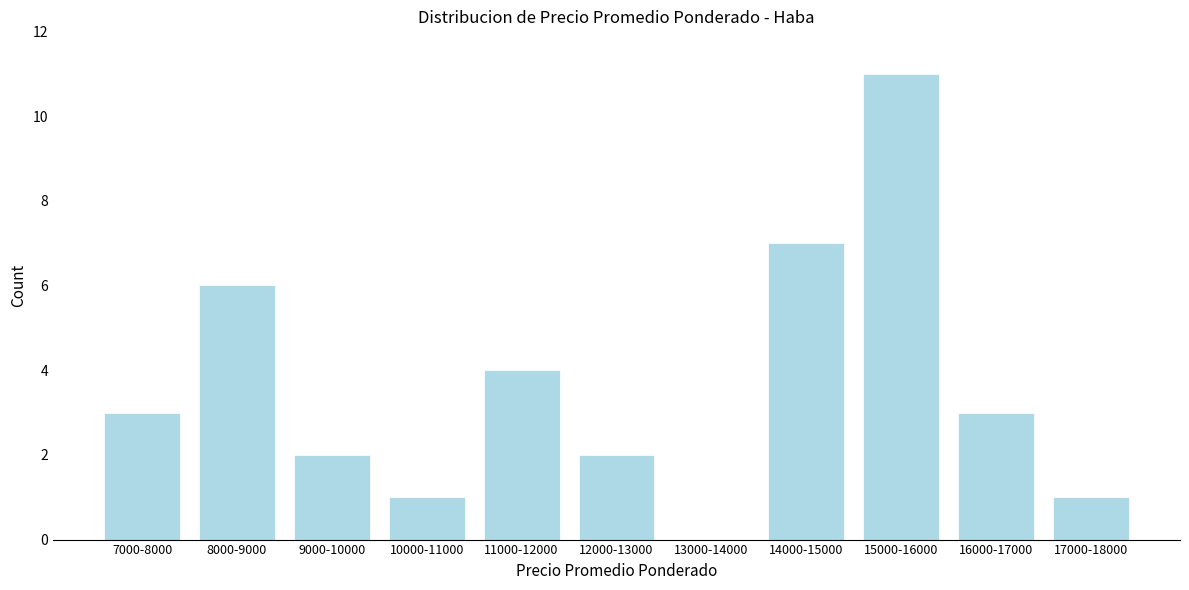

Reading left to right, list all the values displayed in this chart.

7000-8000=3	8000-9000=6	9000-10000=2	10000-11000=1	11000-12000=4	12000-13000=2	13000-14000=0	14000-15000=7	15000-16000=11	16000-17000=3	17000-18000=1